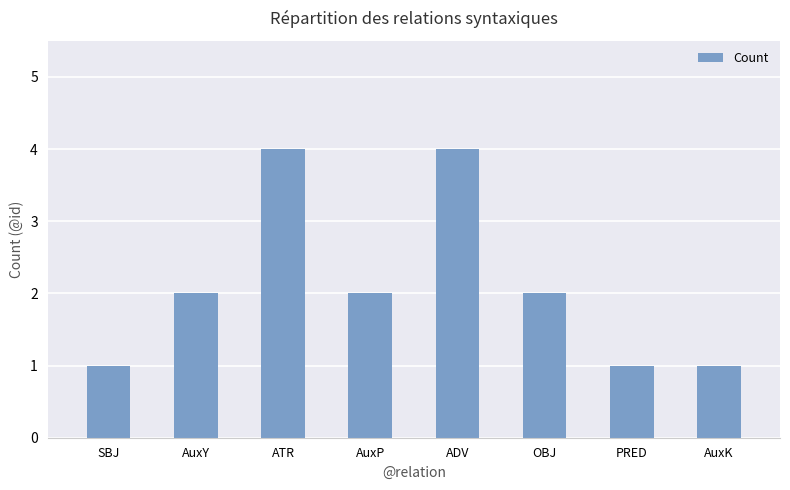

The value at OBJ is 2. True or false?

True